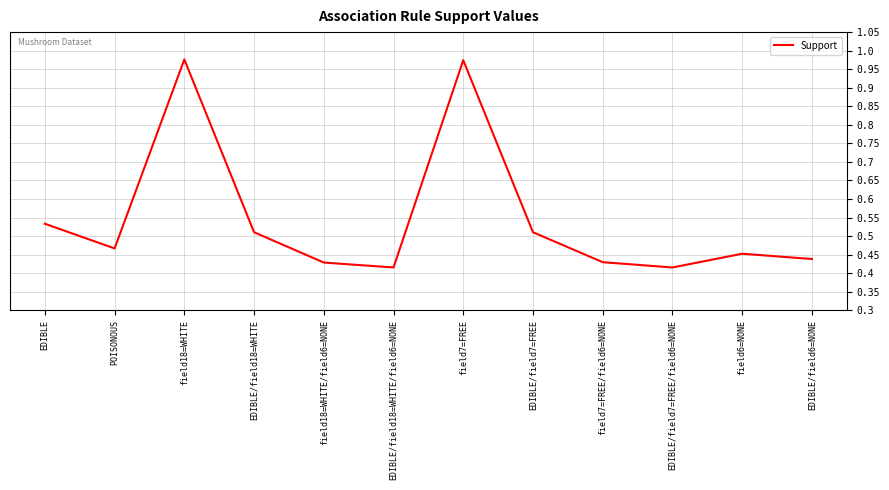

Between field18=WHITE and EDIBLE/field18=WHITE, which is larger?

field18=WHITE